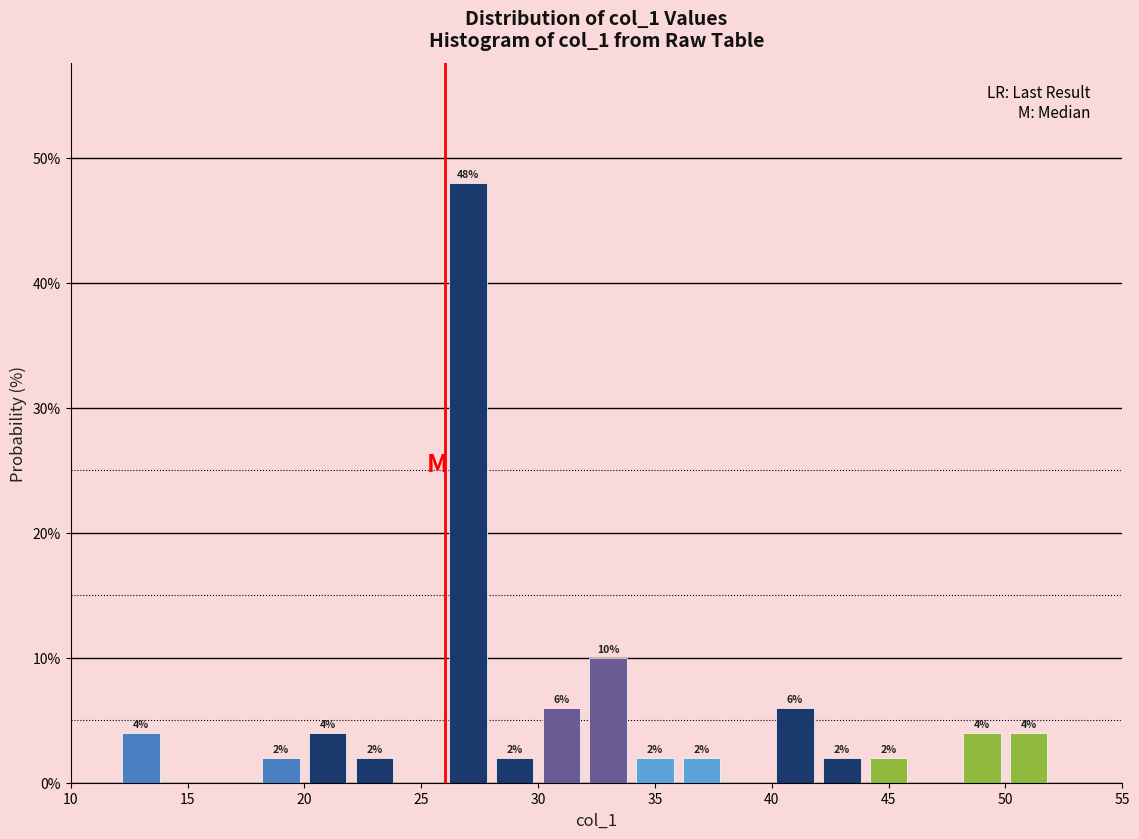

Which range on the x-axis has the tallest bar?

26 to 28